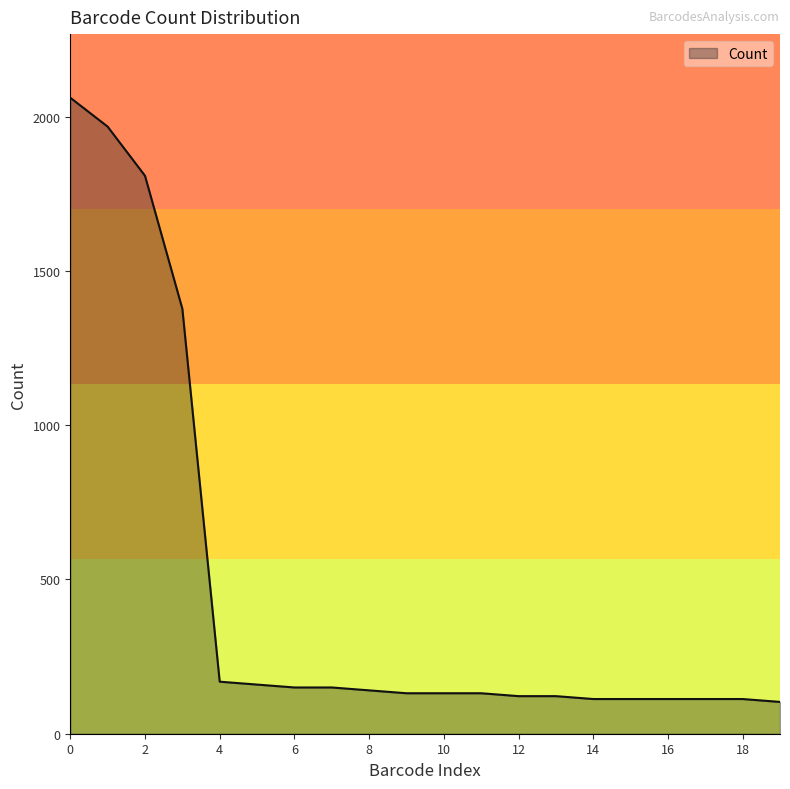

What is the maximum value shown in the chart?

2061.2